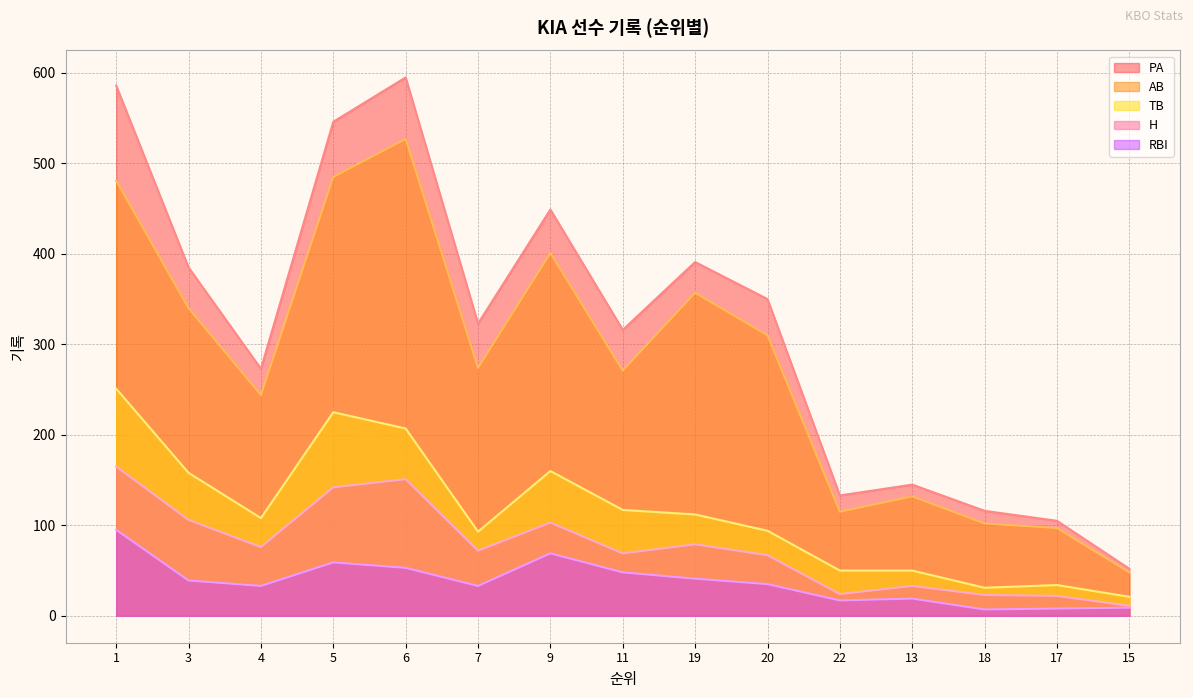

Reading left to right, extract all data points from this chart.

PA: 586	385	273	546	595	323	449	316	391	350	133	145	116	105	52
AB: 481	340	244	485	527	274	401	271	357	310	115	132	102	97	48
TB: 251	158	108	225	207	93	160	117	112	94	50	50	31	34	21
H: 165	106	76	142	151	72	103	69	79	67	24	33	23	22	11
RBI: 95	39	33	59	53	33	69	48	41	35	17	19	7	8	9